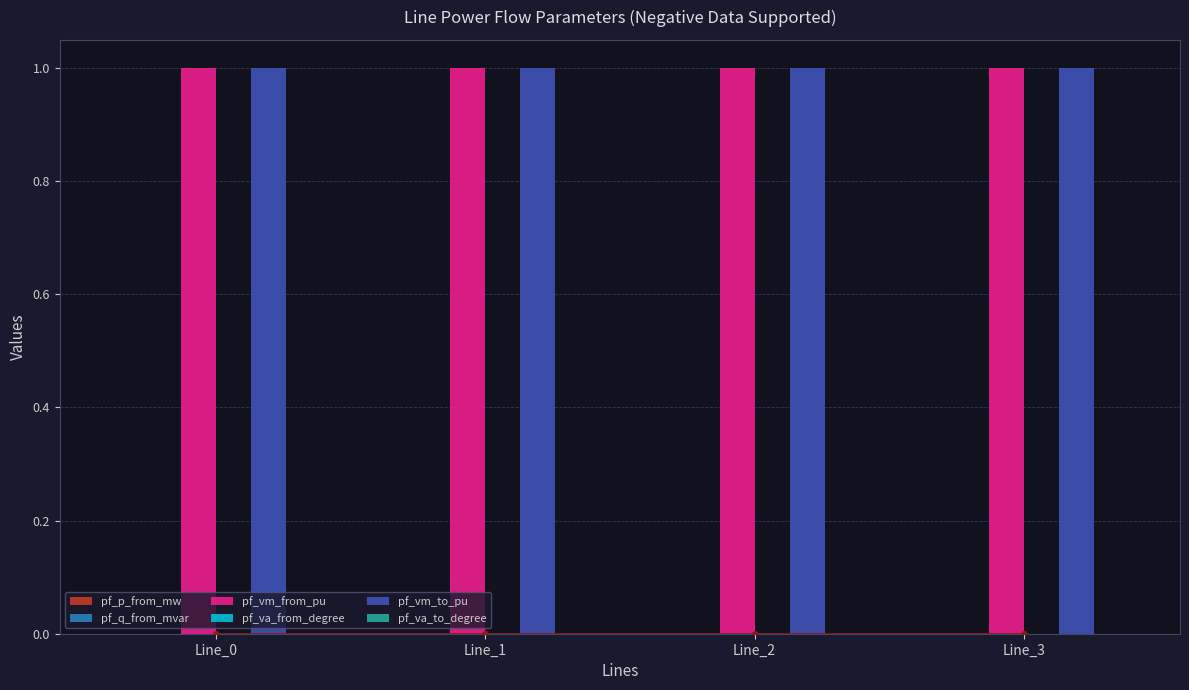

How many groups of bars are there?

4